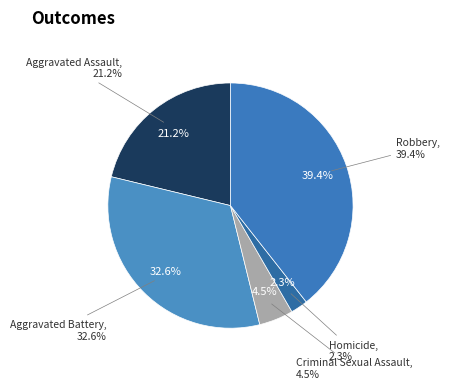

What percentage is the Aggravated Assault slice, to the nearest percent?

21%